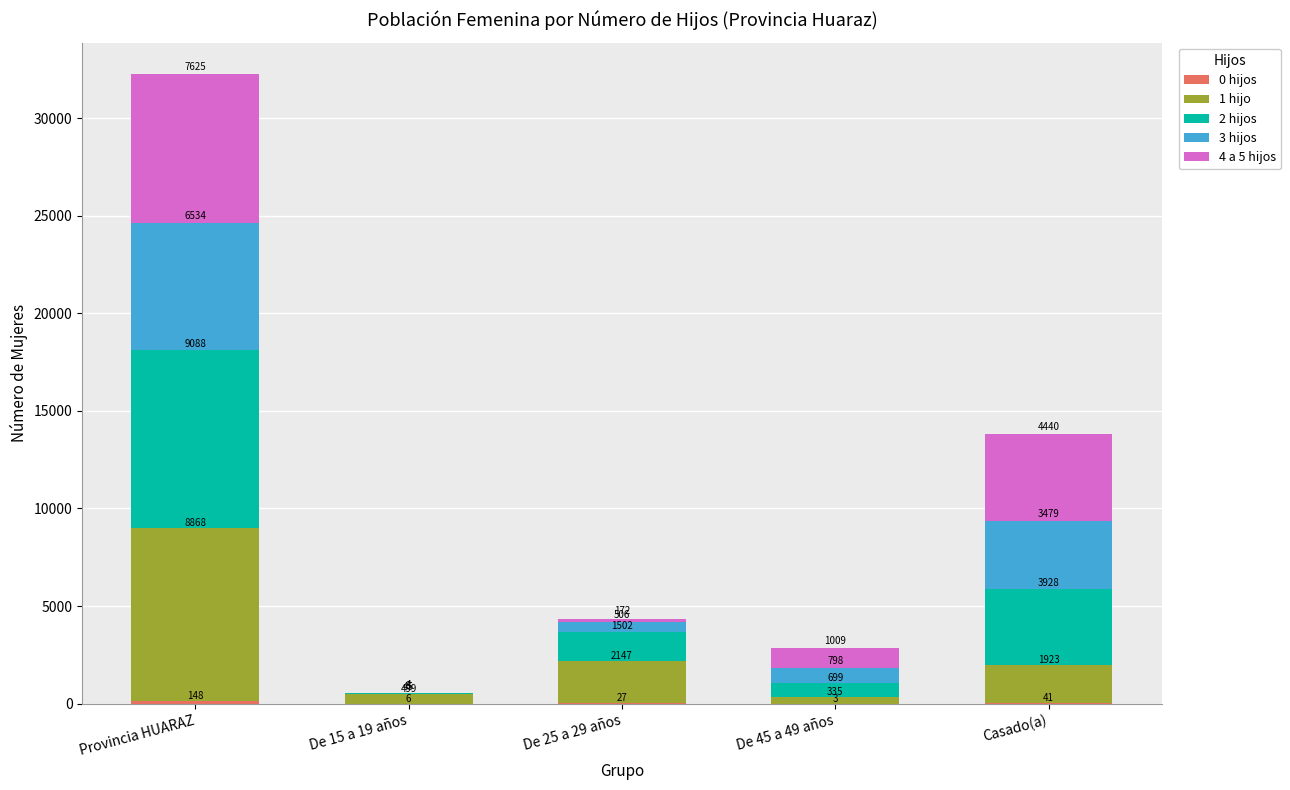

At which category is the sum across all series the highest?

Provincia HUARAZ